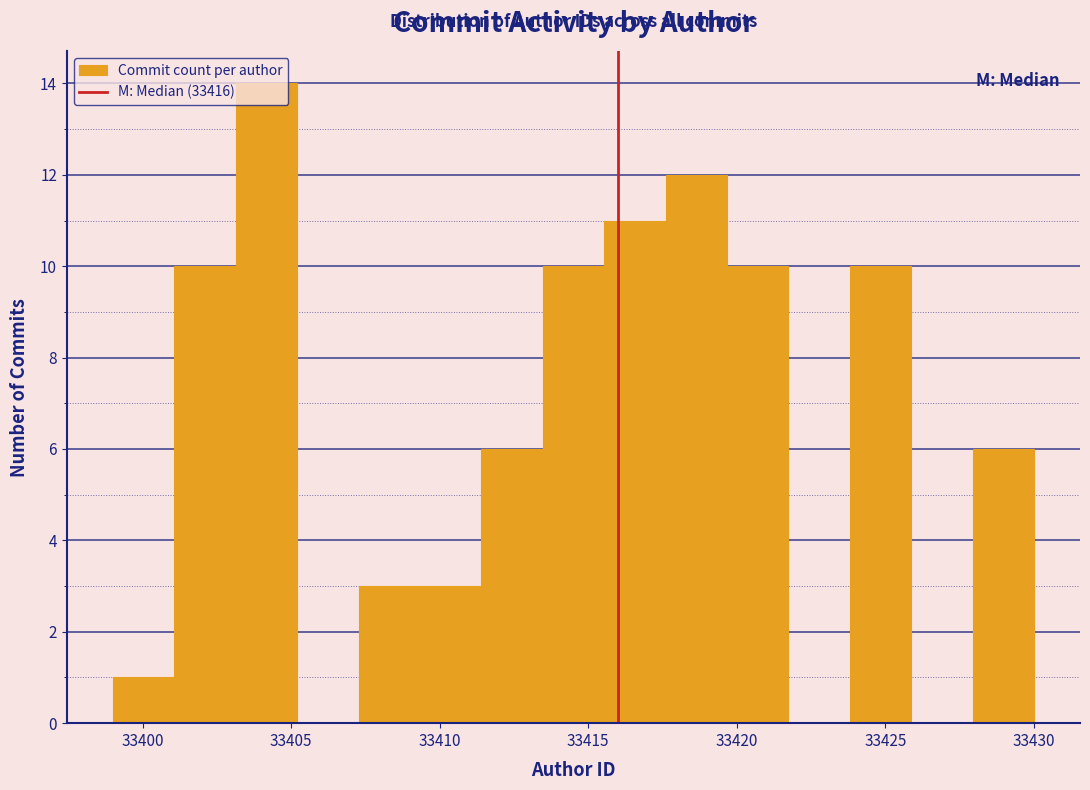

Reading left to right, list every bar in this chart as the range it spans on the x-axis followed by its height. Neither the bar edges nor the heights are printed on the chart, so give them approximately, as read against the axes.

33399.0 to 33401.0: 1
33401.0 to 33403.0: 10
33403.0 to 33405.0: 14
33405.0 to 33407.5: 0
33407.5 to 33409.5: 3
33409.5 to 33411.5: 3
33411.5 to 33413.5: 6
33413.5 to 33415.5: 10
33415.5 to 33417.5: 11
33417.5 to 33419.5: 12
33419.5 to 33421.5: 10
33421.5 to 33424.0: 0
33424.0 to 33426.0: 10
33426.0 to 33428.0: 0
33428.0 to 33430.0: 6